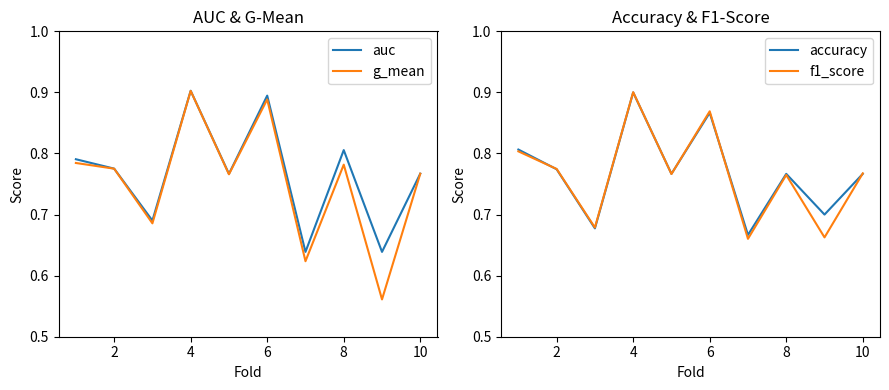

What is the minimum value for g_mean?

0.6